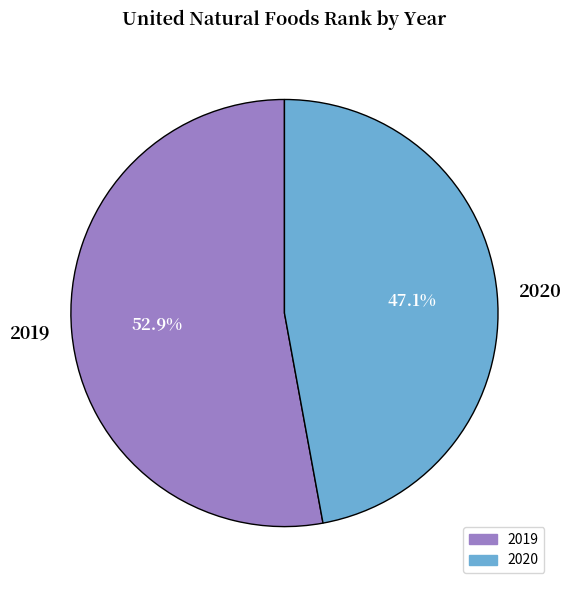

What is the total percentage of 2020 and 2019?

100.0%